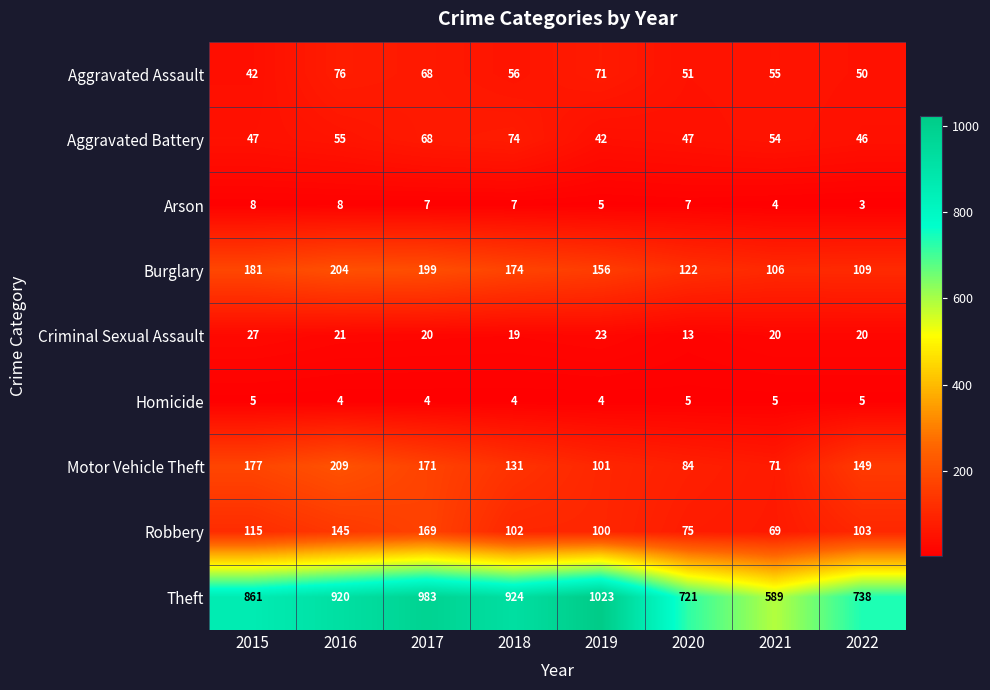

What is the smallest value displayed?

3